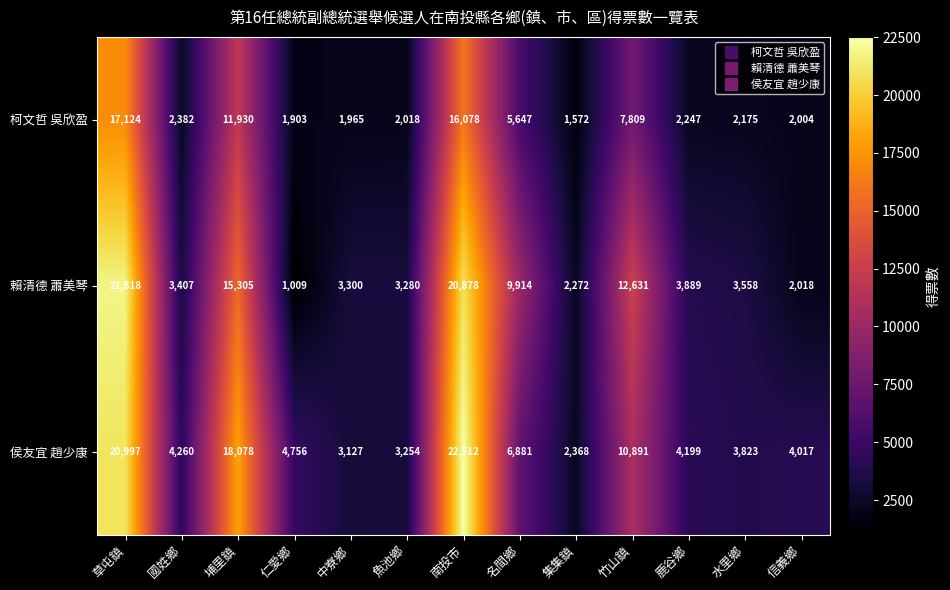

At which label is 賴清德 蕭美琴 closest to 11413?

竹山鎮